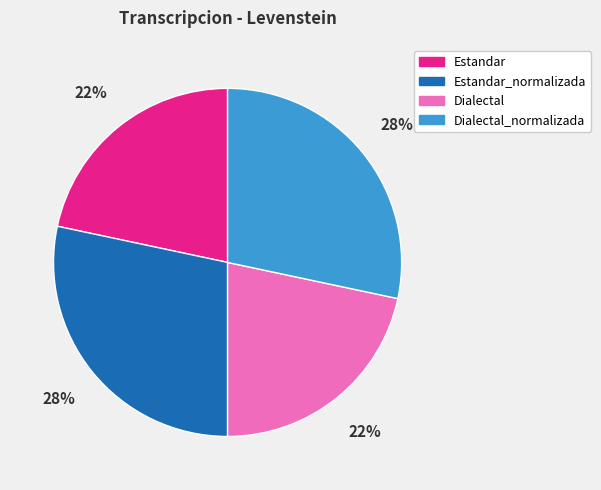

To the nearest percent, what is the average slice percentage?

25%